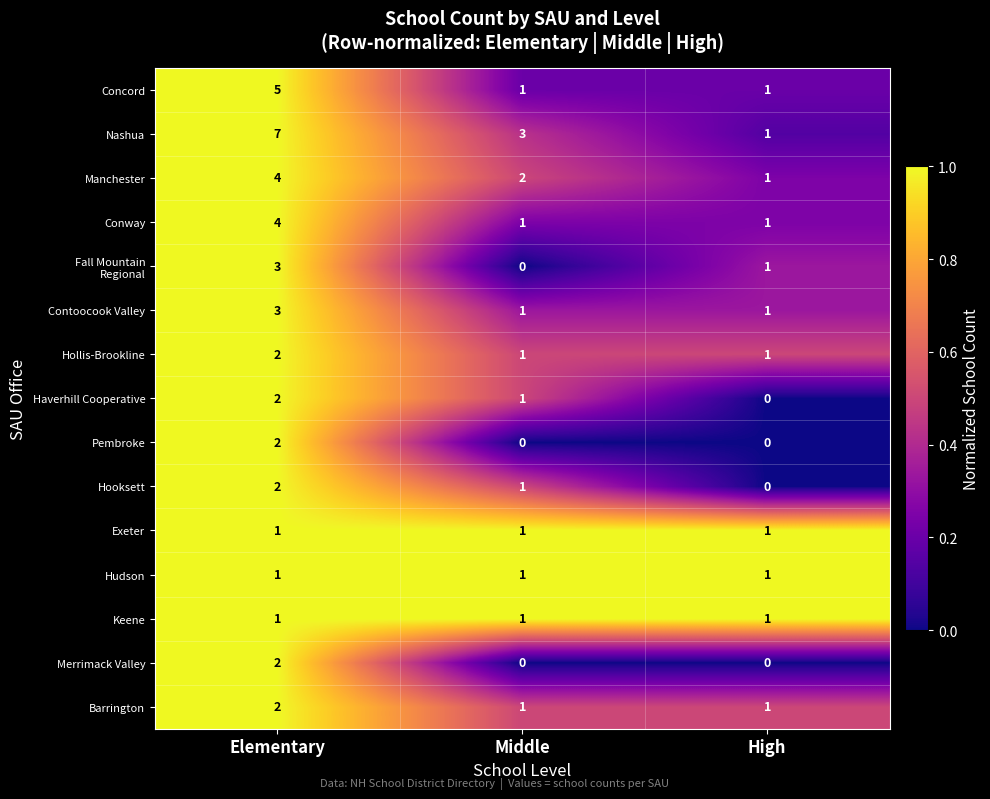

Count the Haverhill Cooperative values in the range 0 to 2.

3